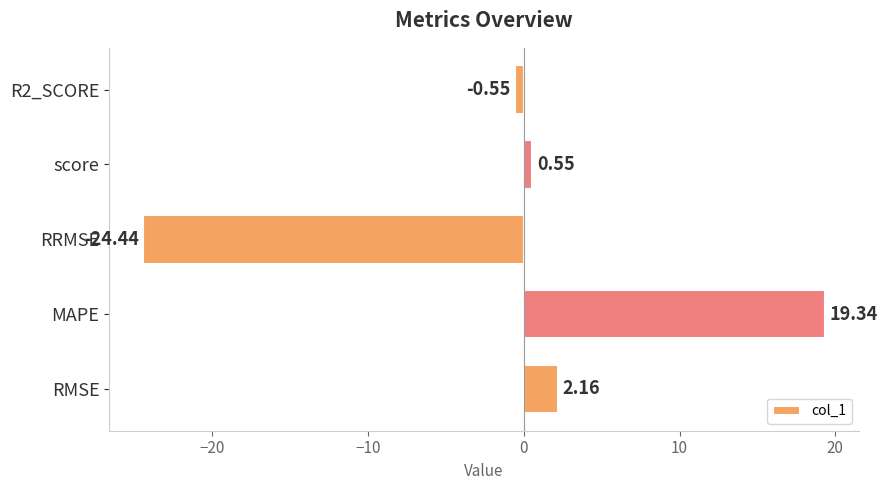

How many data points are less than 0?

2